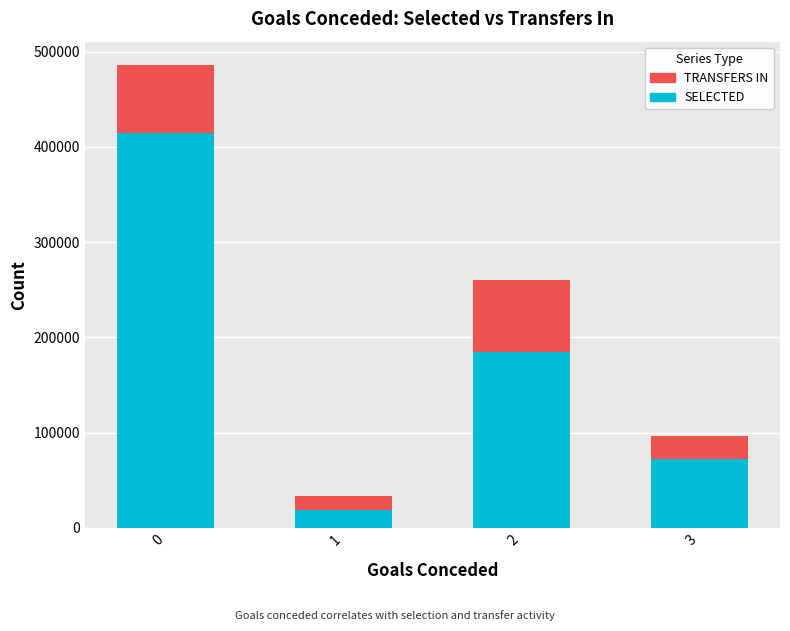

Reading left to right, what are the values for SELECTED?

414230	19214	184554	71901